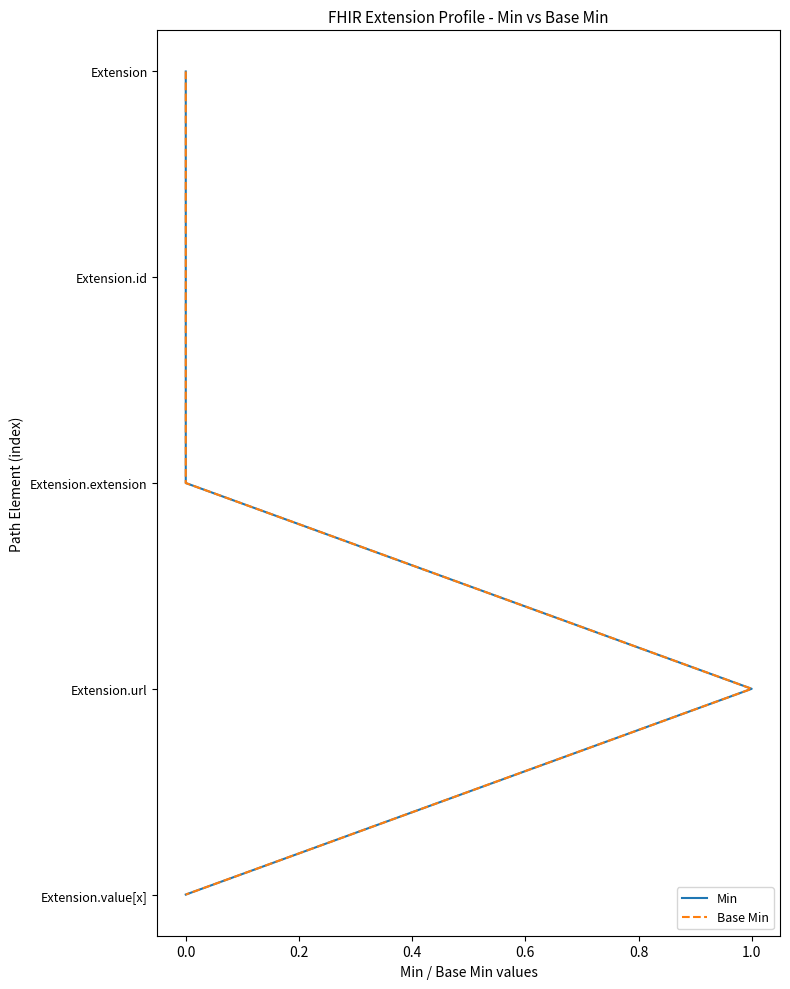

True or false: Base Min has more than 0 points higher than both neighbors.

False